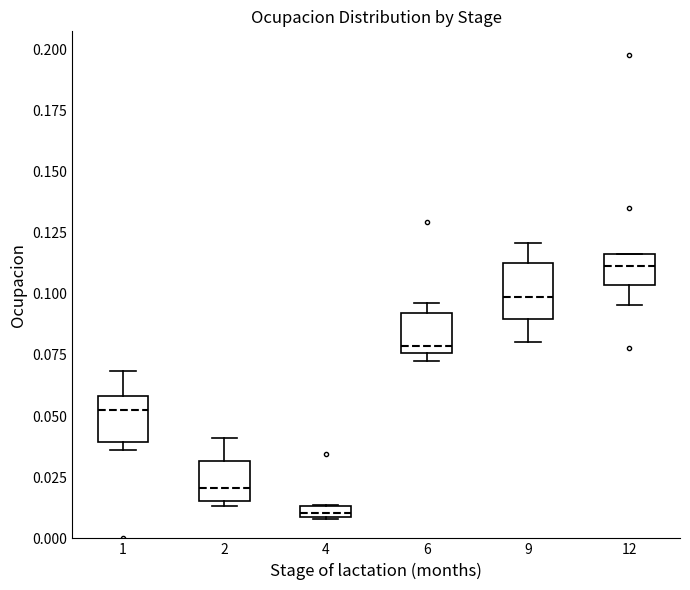

Where does the upper whisker of the box at x = 1 end on the y-axis? The values are not printed on the chart, so give them approximately, as read against the axis.

0.070